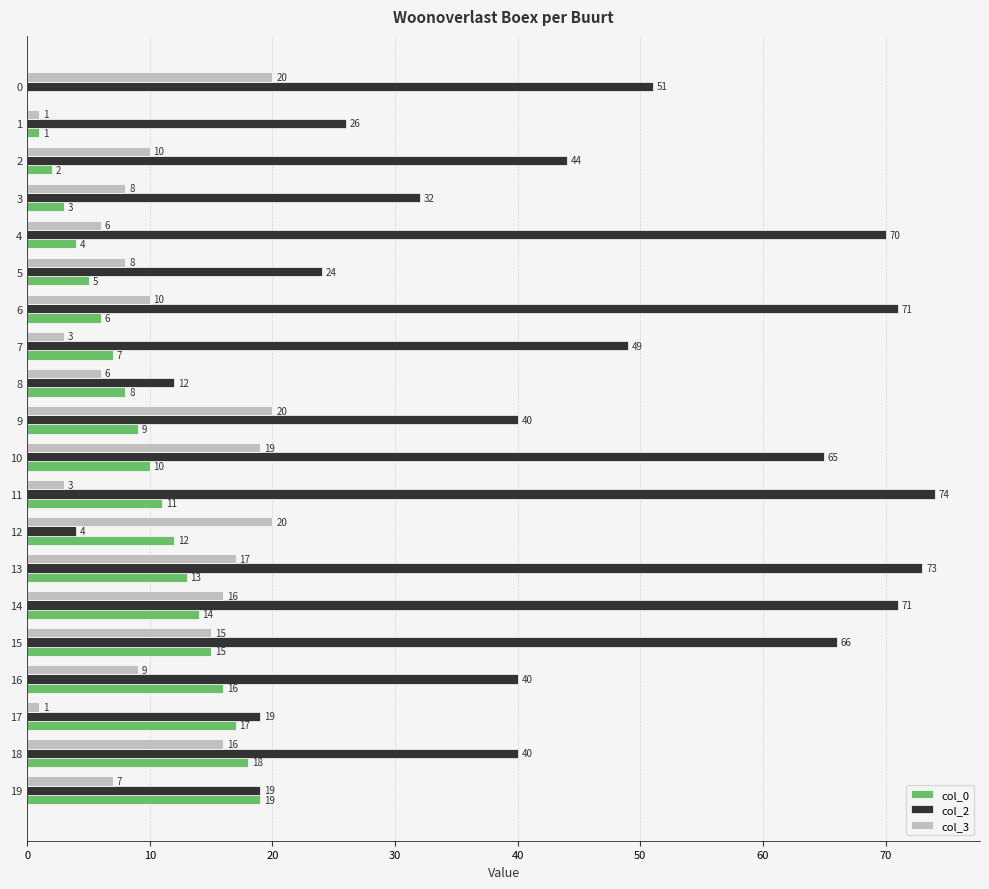

What is the highest value of the col_0 series?

19